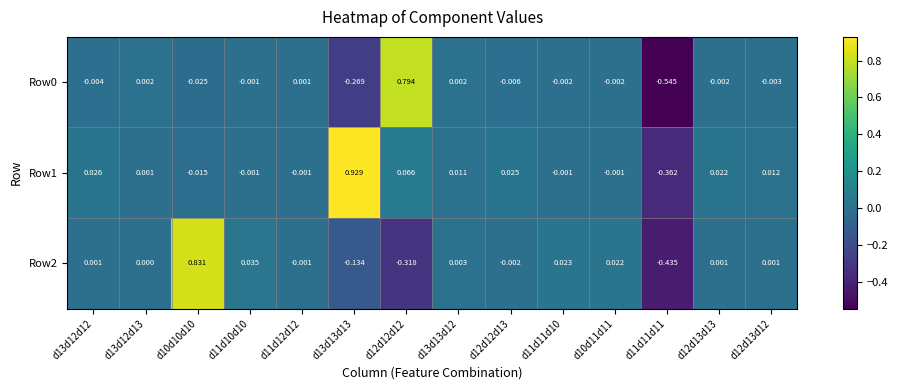

How many values in the Row0 series exceed 0?

4